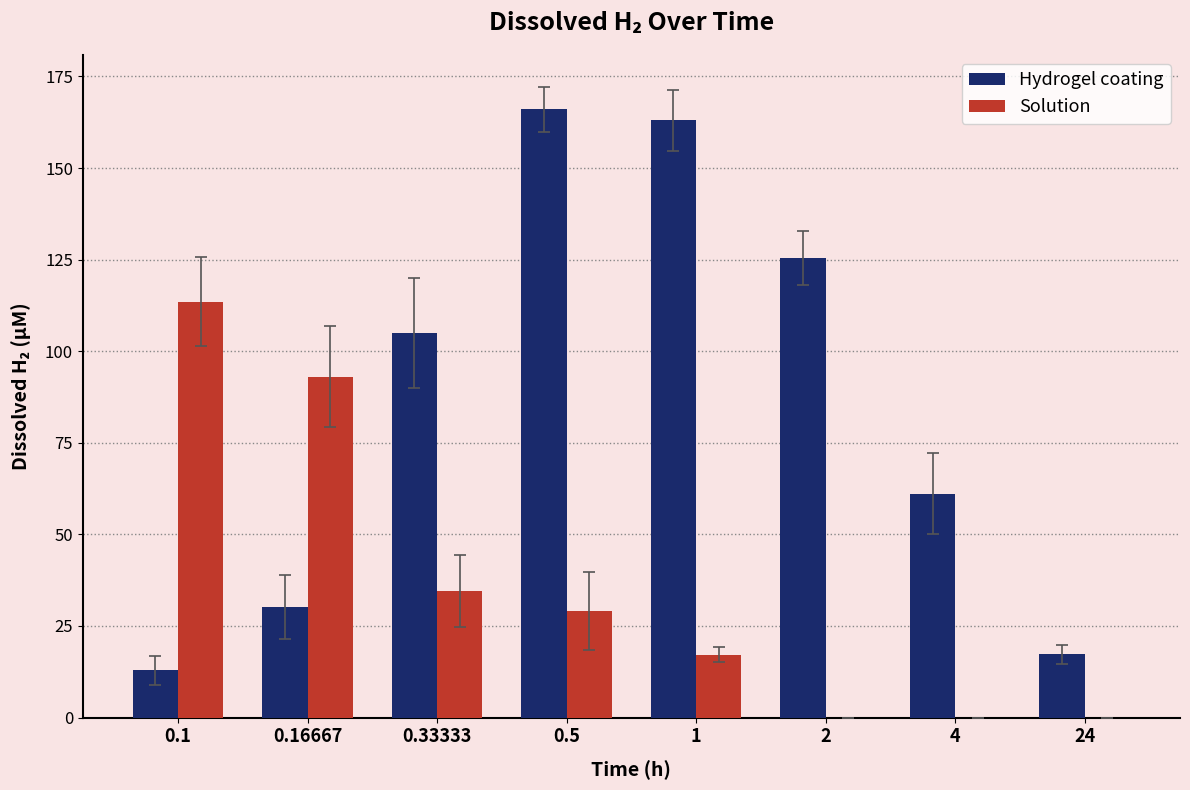

Reading left to right, list all the values displayed in this chart.

Hydrogel coating: 0.1=12.8	0.16667=30.1	0.33333=105.0	0.5=166.0	1=163.0	2=125.5	4=61.2	24=17.2
Solution: 0.1=113.5	0.16667=93.0	0.33333=34.5	0.5=29.0	1=17.2	2=0.0	4=0.0	24=0.0